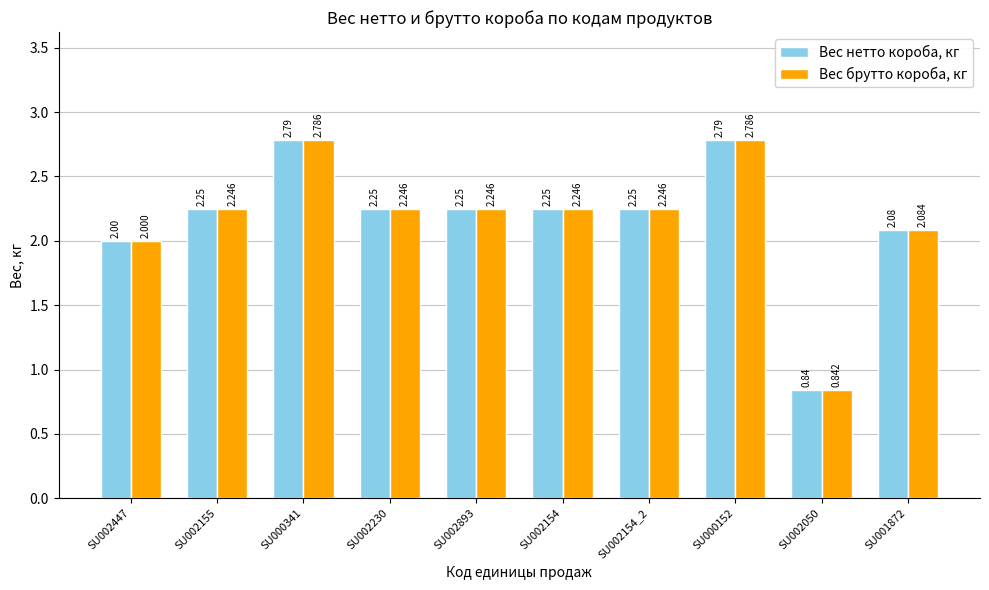

Is the value of Вес брутто короба, кг at SU002155 greater than the value of Вес нетто короба, кг at SU002050?

Yes